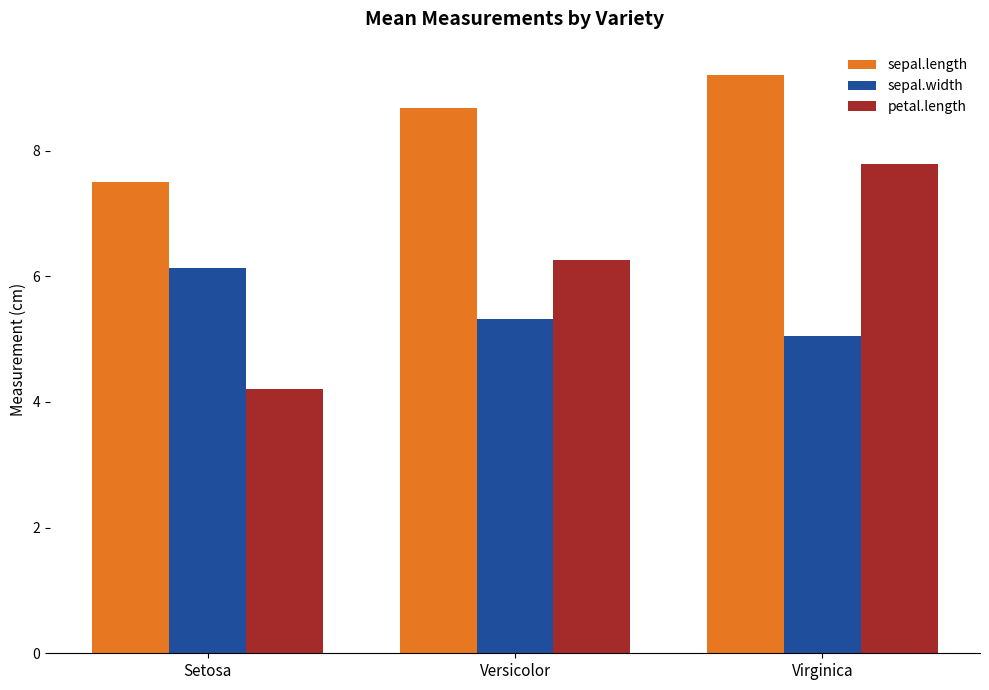

At which label does sepal.length reach its peak?

Virginica